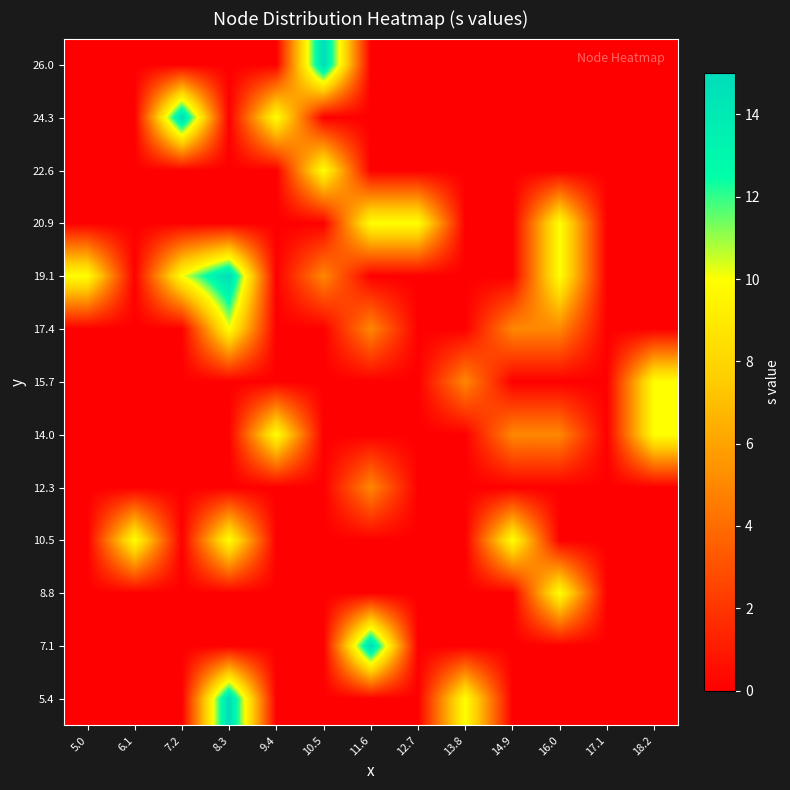

Reading left to right, extract all data points from this chart.

5.4: 5.0=0	6.1=0	7.2=0	8.3=15	9.4=0	10.5=0	11.6=0	12.7=0	13.8=10	14.9=0	16.0=0	17.1=0	18.2=0
7.1: 5.0=0	6.1=0	7.2=0	8.3=0	9.4=0	10.5=0	11.6=15	12.7=0	13.8=0	14.9=0	16.0=0	17.1=0	18.2=0
8.8: 5.0=0	6.1=0	7.2=0	8.3=0	9.4=0	10.5=0	11.6=0	12.7=0	13.8=0	14.9=0	16.0=10	17.1=0	18.2=0
10.5: 5.0=0	6.1=10	7.2=0	8.3=10	9.4=0	10.5=0	11.6=0	12.7=0	13.8=0	14.9=10	16.0=0	17.1=0	18.2=0
12.3: 5.0=0	6.1=0	7.2=0	8.3=0	9.4=0	10.5=0	11.6=5	12.7=0	13.8=0	14.9=0	16.0=0	17.1=0	18.2=0
14.0: 5.0=0	6.1=0	7.2=0	8.3=0	9.4=10	10.5=0	11.6=0	12.7=0	13.8=0	14.9=5	16.0=5	17.1=0	18.2=10
15.7: 5.0=0	6.1=0	7.2=0	8.3=0	9.4=0	10.5=0	11.6=0	12.7=0	13.8=5	14.9=0	16.0=0	17.1=0	18.2=10
17.4: 5.0=0	6.1=0	7.2=0	8.3=10	9.4=0	10.5=0	11.6=5	12.7=0	13.8=0	14.9=5	16.0=5	17.1=0	18.2=0
19.1: 5.0=10	6.1=0	7.2=10	8.3=15	9.4=0	10.5=5	11.6=0	12.7=0	13.8=0	14.9=0	16.0=10	17.1=0	18.2=0
20.9: 5.0=0	6.1=0	7.2=0	8.3=0	9.4=0	10.5=0	11.6=10	12.7=10	13.8=0	14.9=0	16.0=10	17.1=0	18.2=0
22.6: 5.0=0	6.1=0	7.2=0	8.3=0	9.4=0	10.5=10	11.6=0	12.7=0	13.8=0	14.9=0	16.0=0	17.1=0	18.2=0
24.3: 5.0=0	6.1=0	7.2=15	8.3=0	9.4=10	10.5=0	11.6=0	12.7=0	13.8=0	14.9=0	16.0=0	17.1=0	18.2=0
26.0: 5.0=0	6.1=0	7.2=0	8.3=0	9.4=0	10.5=15	11.6=0	12.7=0	13.8=0	14.9=0	16.0=0	17.1=0	18.2=0